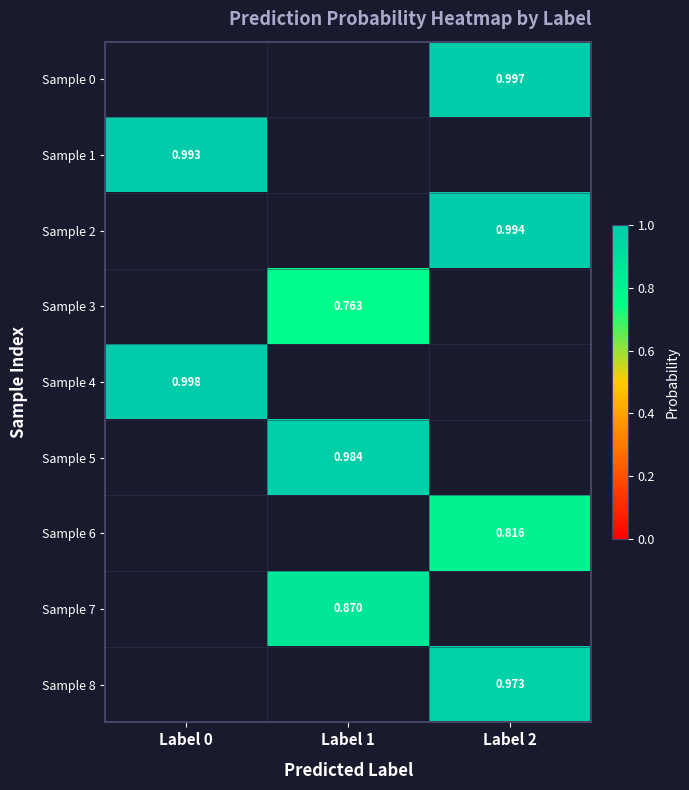

Rank the series at Label 0 from lowest to highest value.

Sample 0, Sample 2, Sample 3, Sample 5, Sample 6, Sample 7, Sample 8, Sample 1, Sample 4